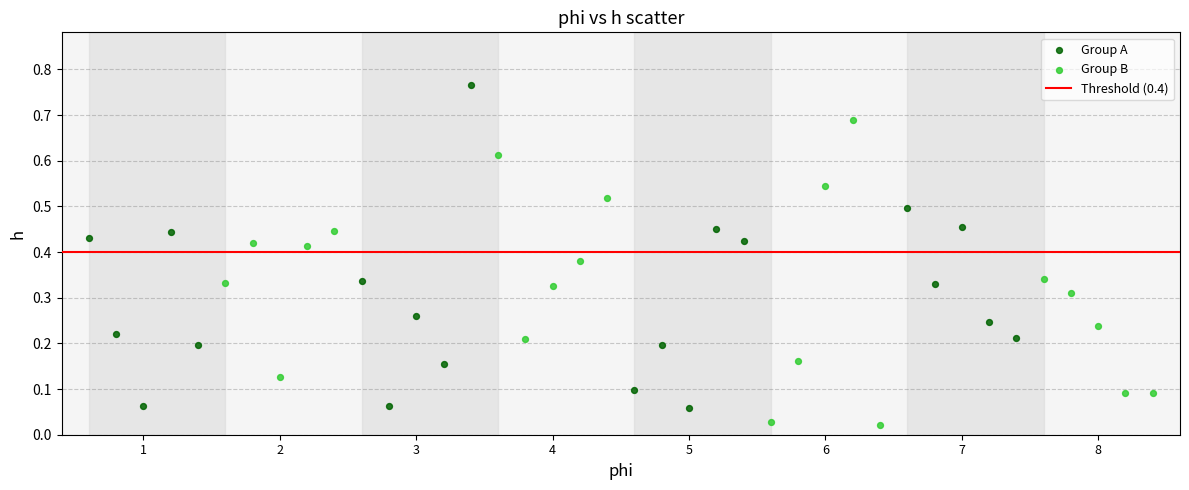

Which series contains the highest Y value?

Group A